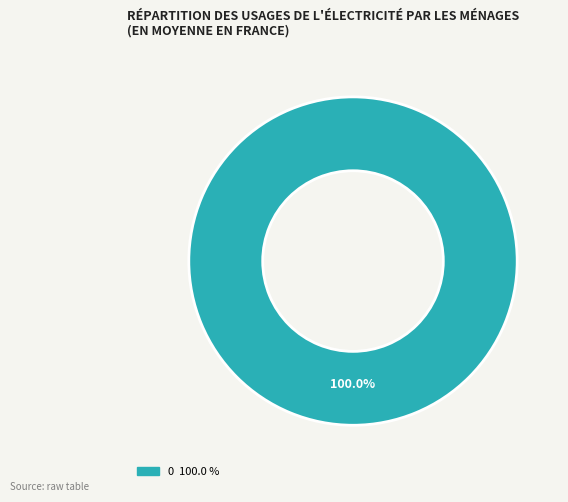

Does any single category account for the majority?

Yes